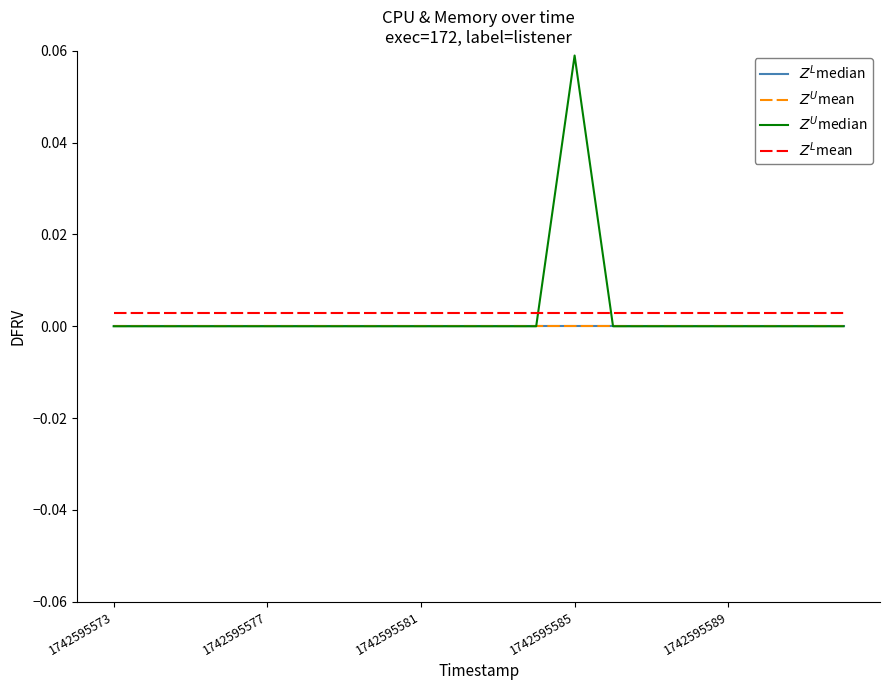

At which category is the sum across all series the highest?

1742595585